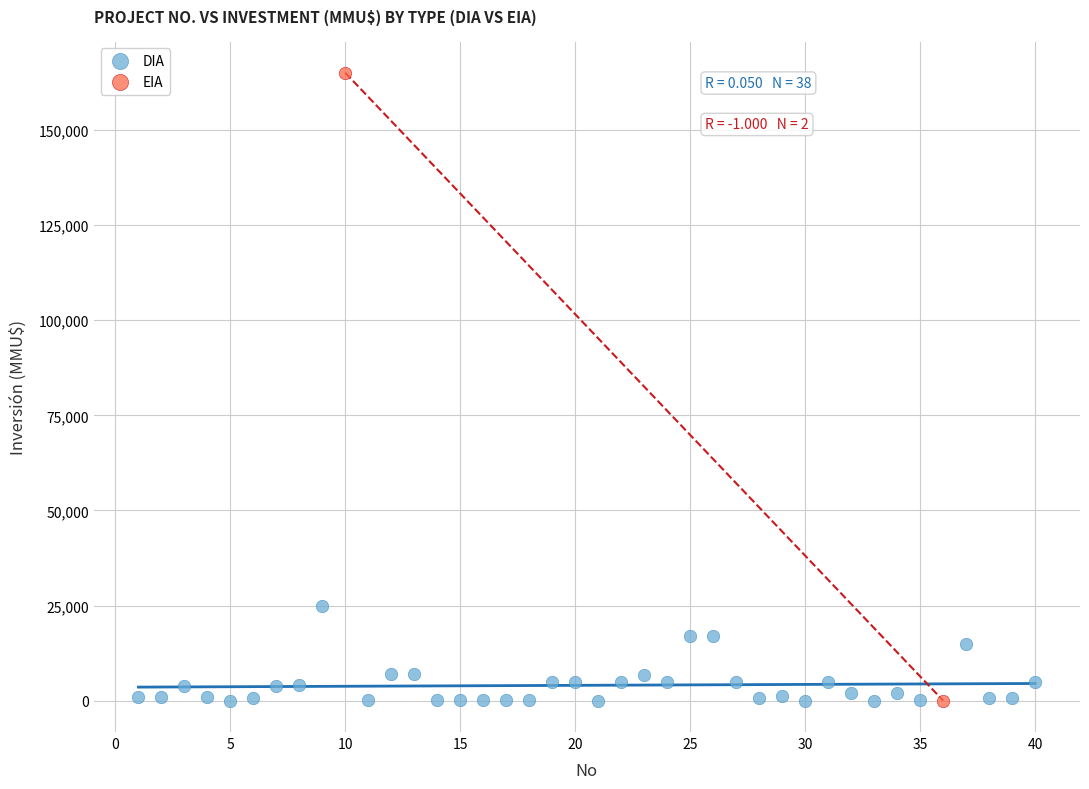

What are all the series names shown in the legend?

DIA, EIA